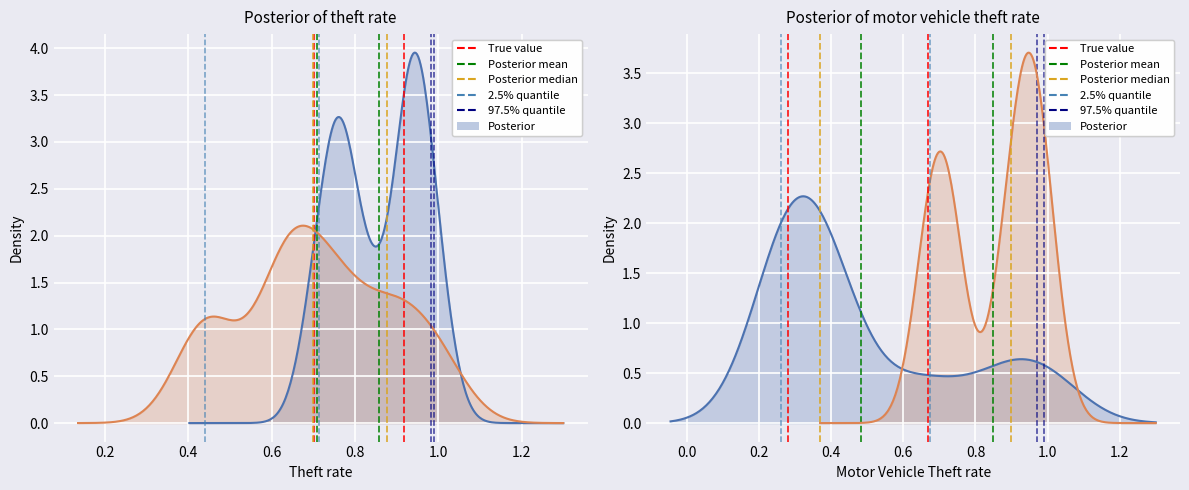

Between 0.2 and 0.0, which is larger?

0.2